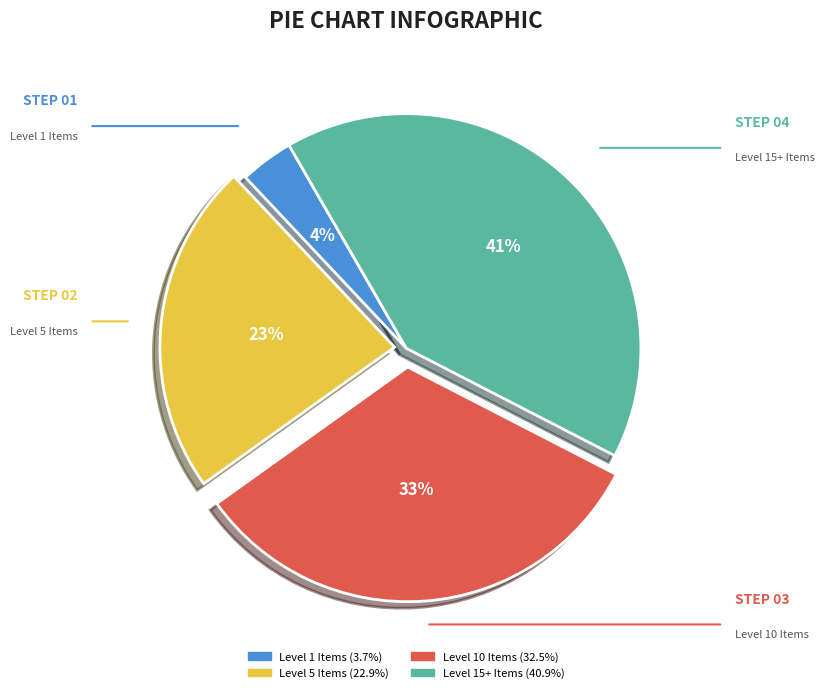

To the nearest percent, what is the difference between the largest and smallest slice percentages?

37%